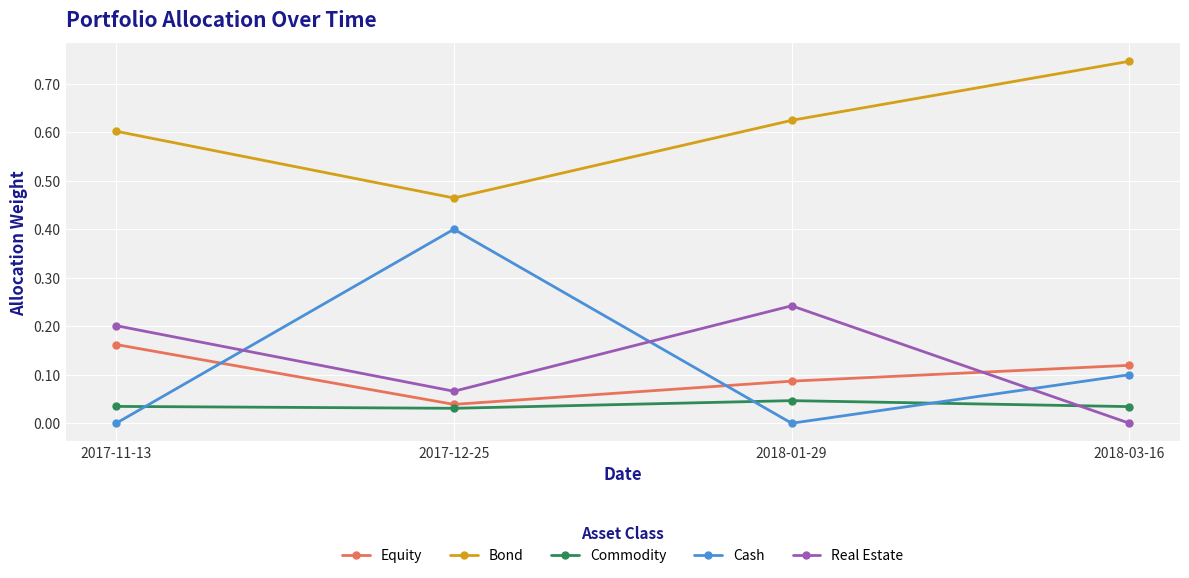

The value of Cash at 2018-03-16 is 0.0. True or false?

False